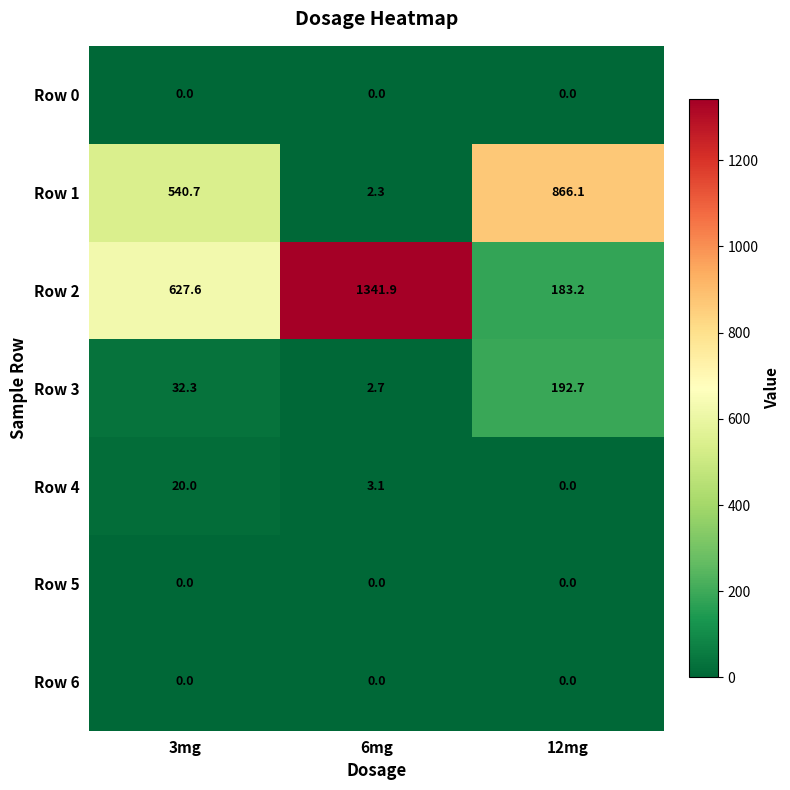

Which series has the largest range (max minus min)?

Row 2